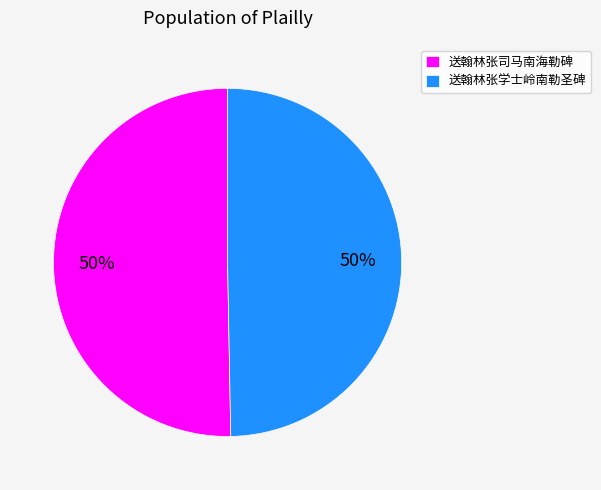

To the nearest percent, what portion does 送翰林张司马南海勒碑 represent?

50%